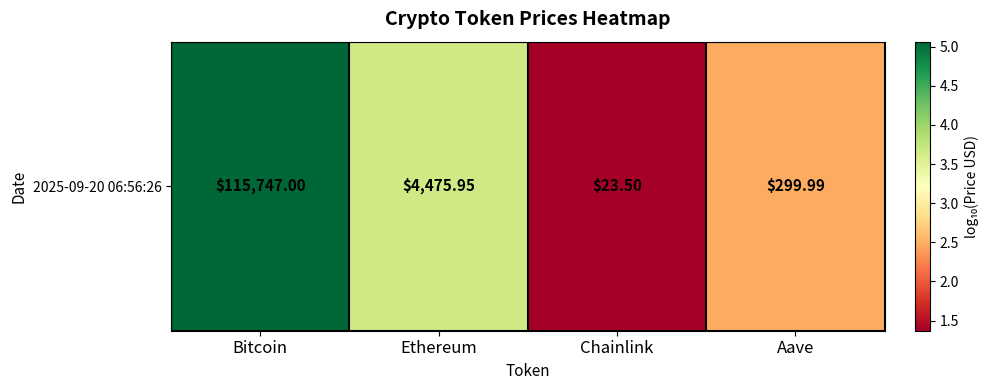

Rank the categories by value from lowest to highest.

Chainlink, Aave, Ethereum, Bitcoin